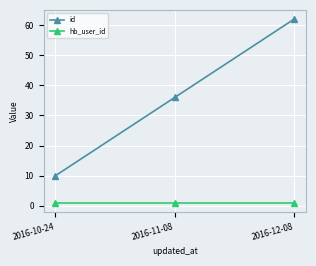

What is the sum of all id values?

108